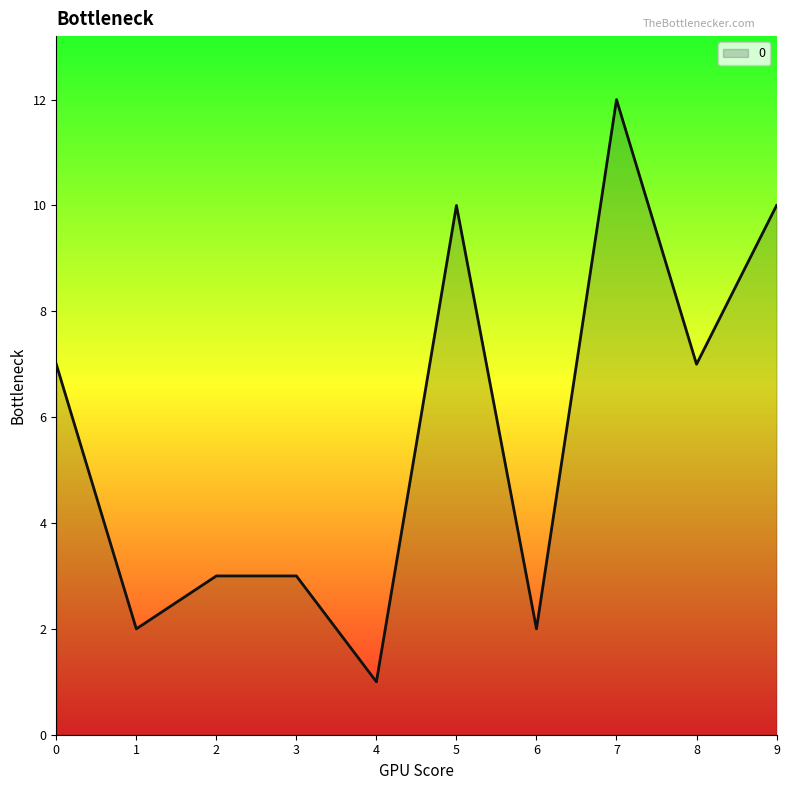

Where is the first local minimum?

1